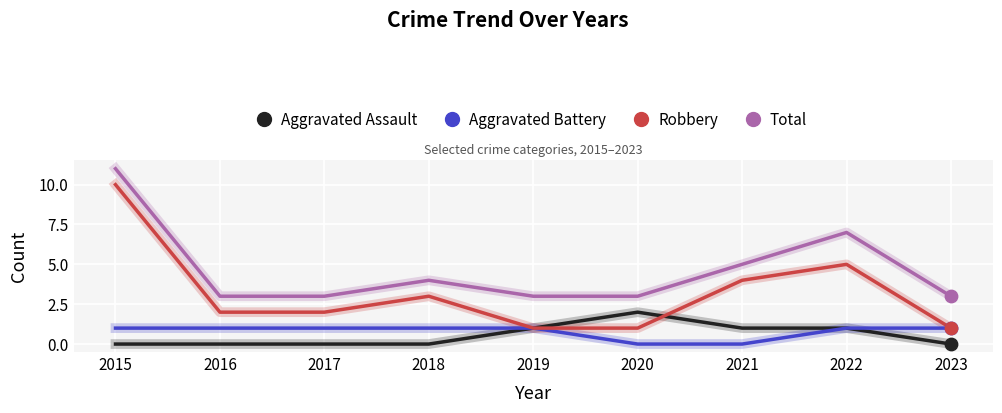

Which series has the largest range (max minus min)?

Robbery